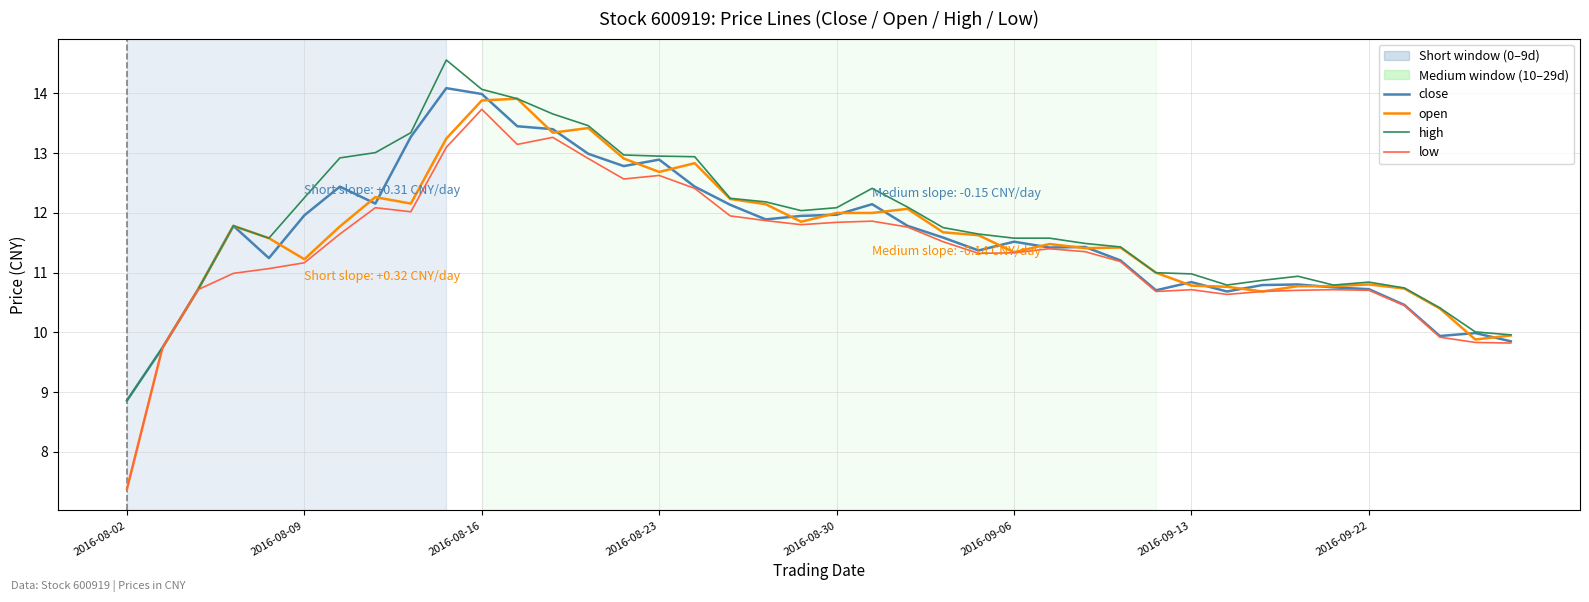

What is the difference between the second highest and second lowest values in the close series?

4.2